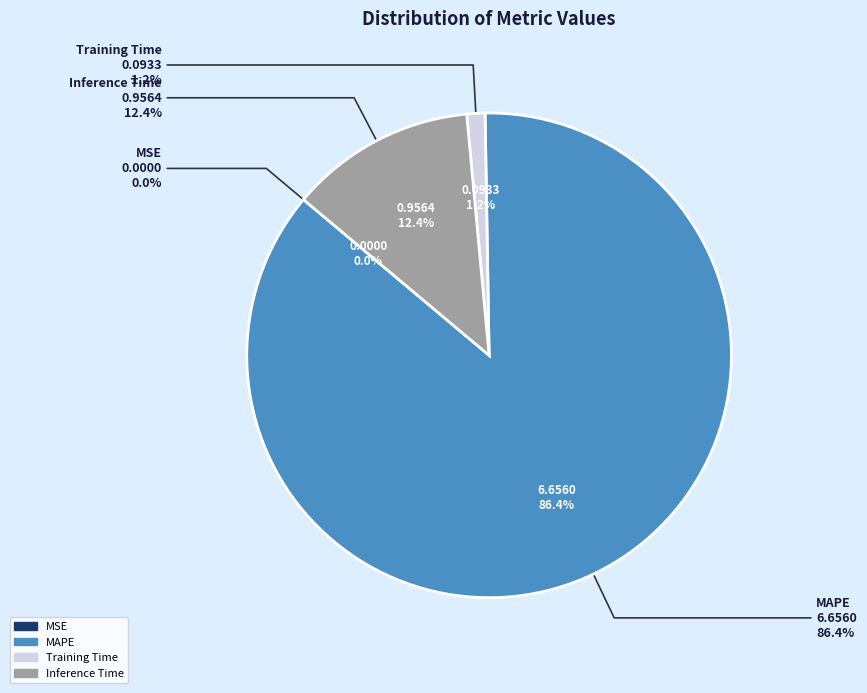

True or false: MSE accounts for 5% of the total.

False